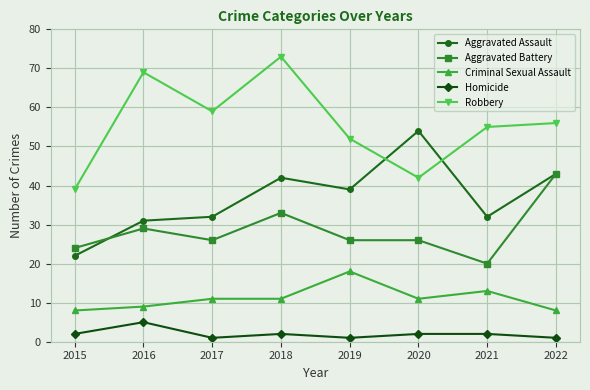

Where does the Robbery series first go above 56?

2016